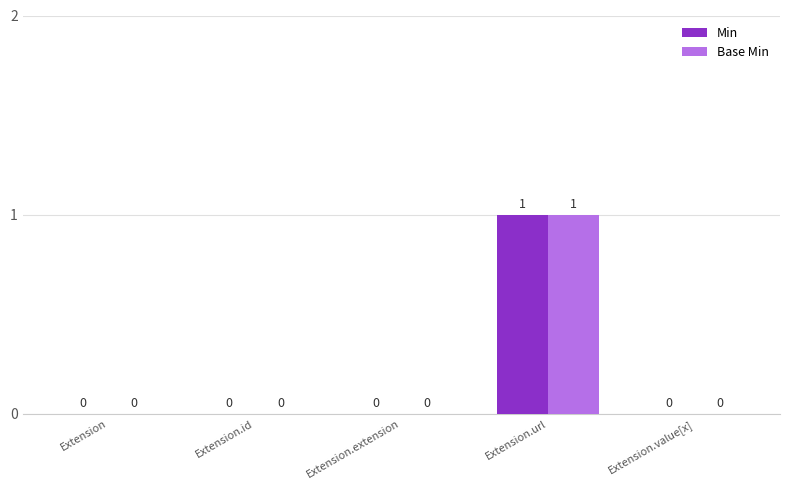

How many values in Base Min are above zero?

1